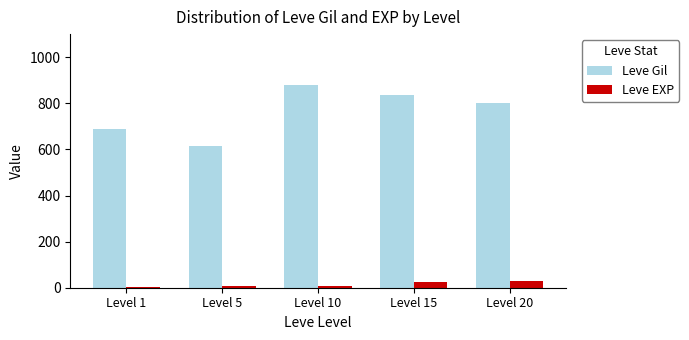

What is the sum of all Leve EXP values?

68